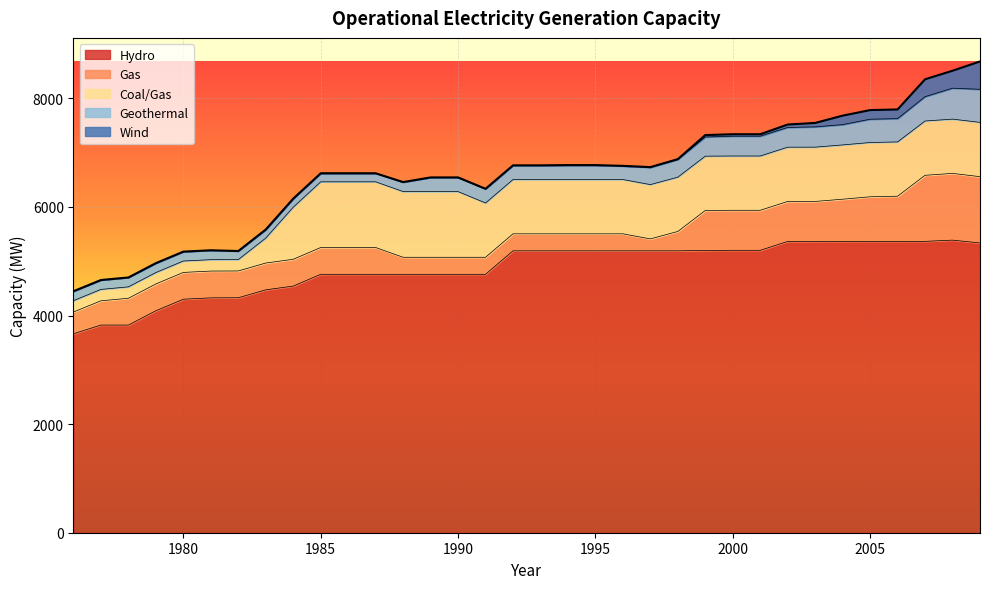

Does the chart display data point markers on the line(s)?

No